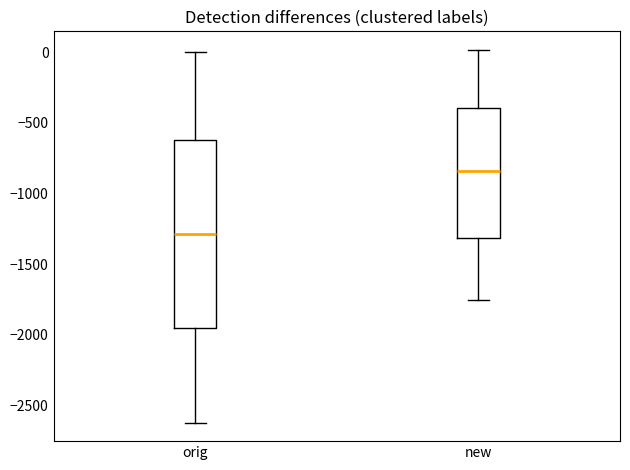

Which box's median line is the highest?

new